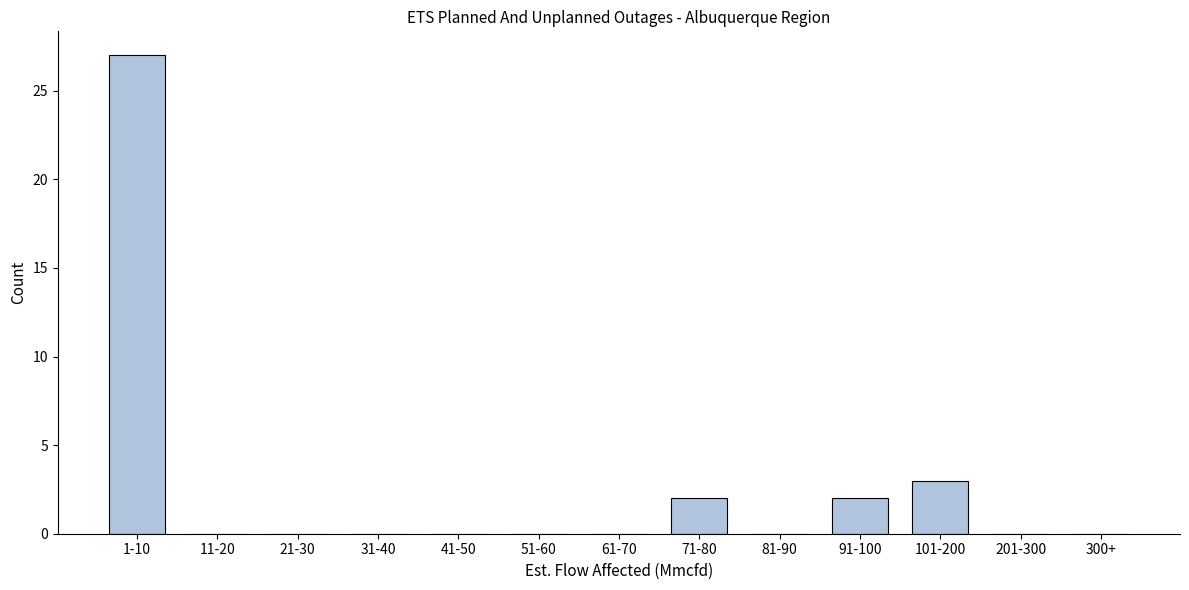

Reading left to right, extract all data points from this chart.

1-10=27	11-20=0	21-30=0	31-40=0	41-50=0	51-60=0	61-70=0	71-80=2	81-90=0	91-100=2	101-200=3	201-300=0	300+=0